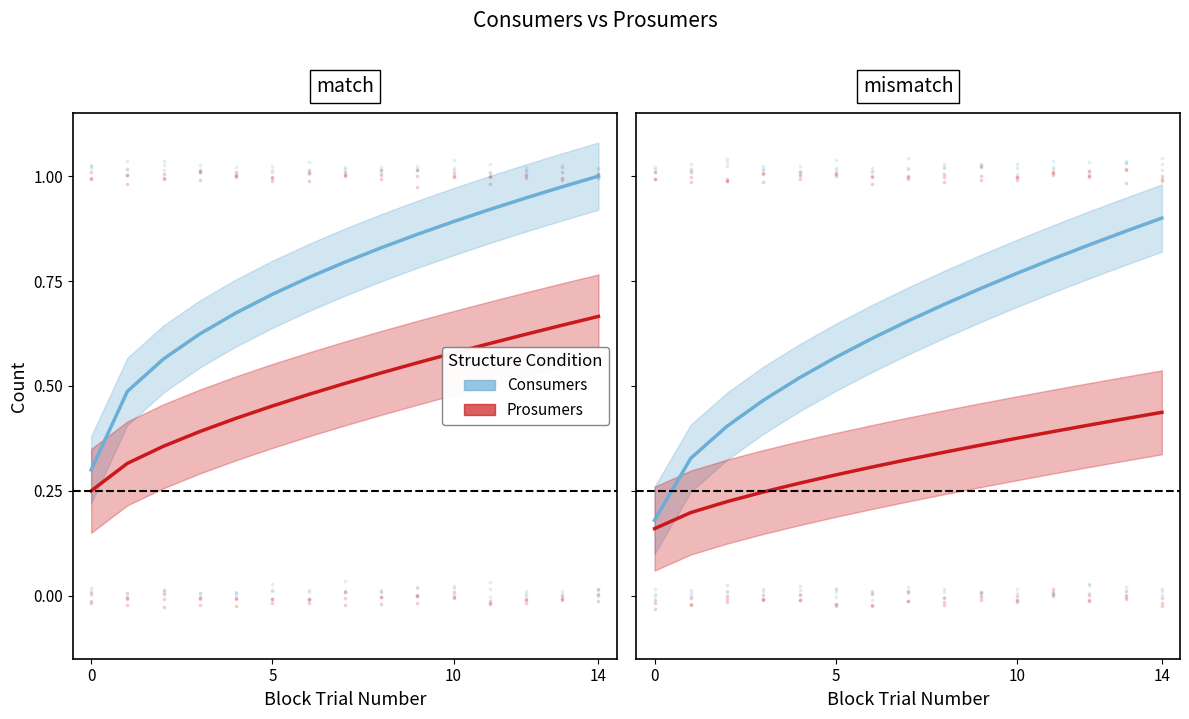

Which series has the largest total across all categories?

Consumers